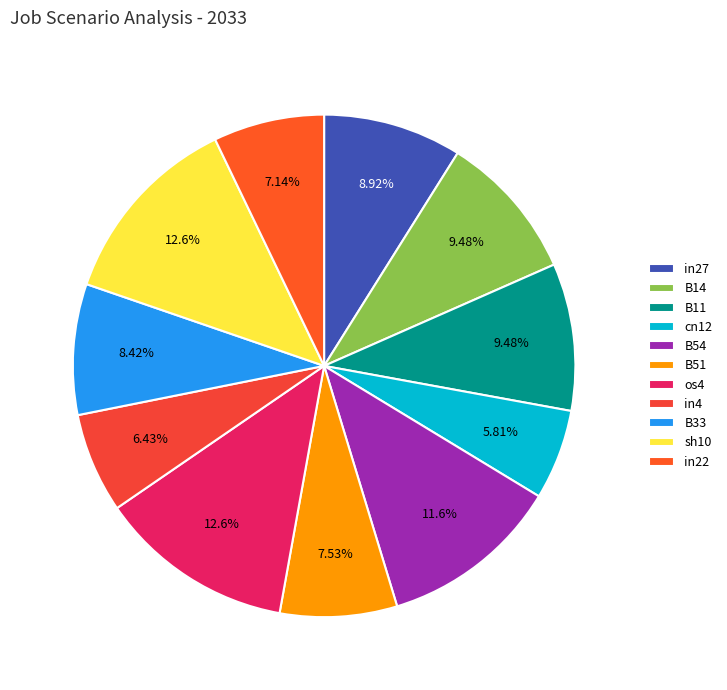

True or false: in4 accounts for 6% of the total.

True